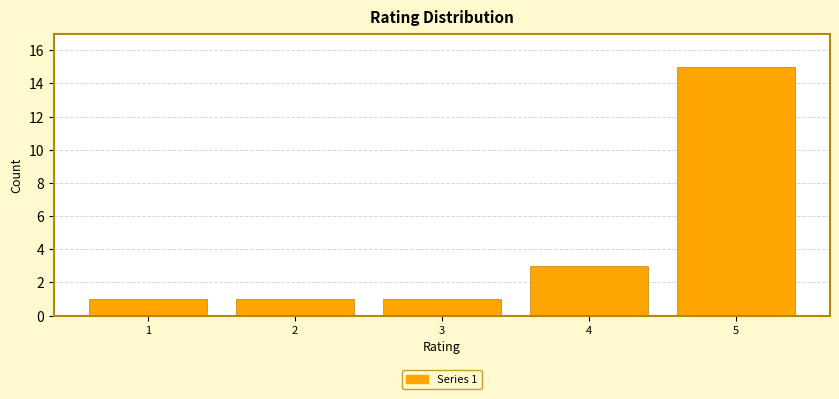

Reading right to left, what are all the values shown in this chart?

15	3	1	1	1